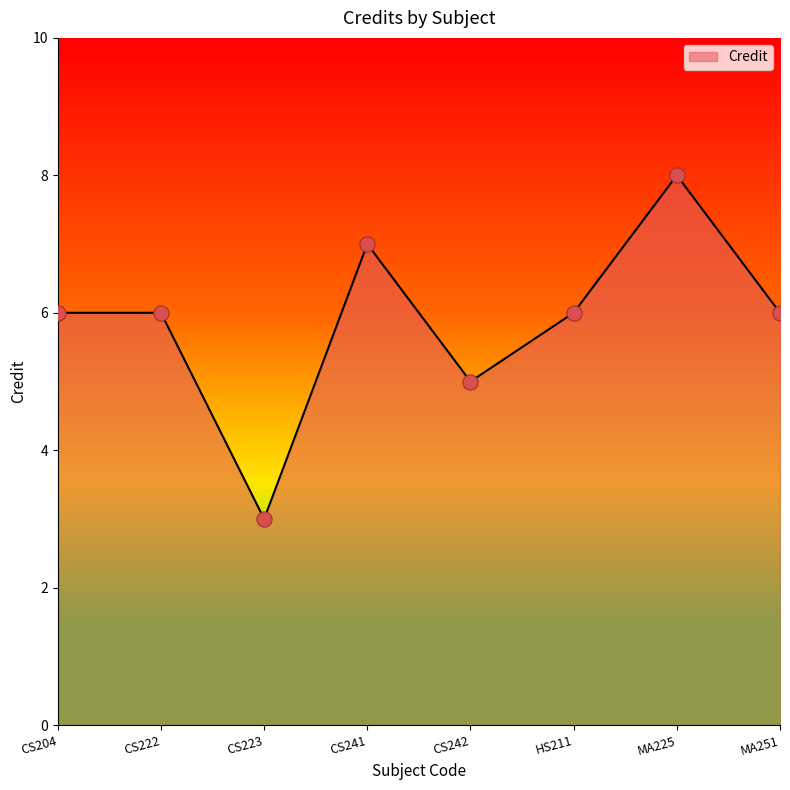

Approximately how many times larger is the value at MA225 compared to CS222?

1.3